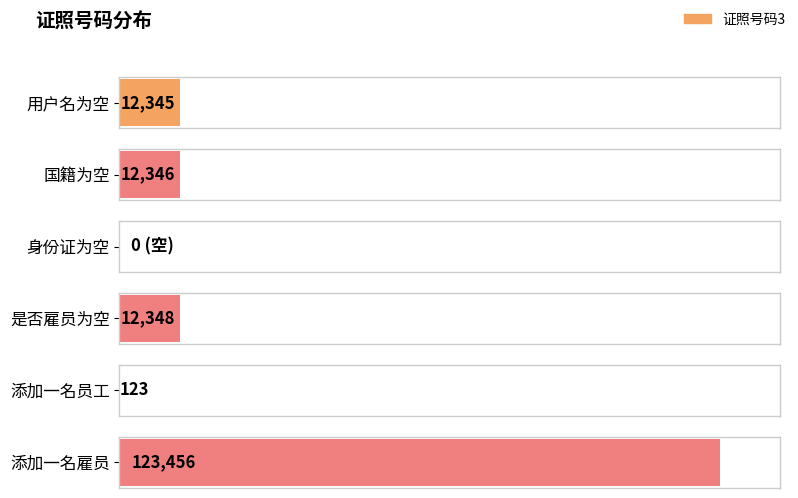

How many data points does each series have?

6